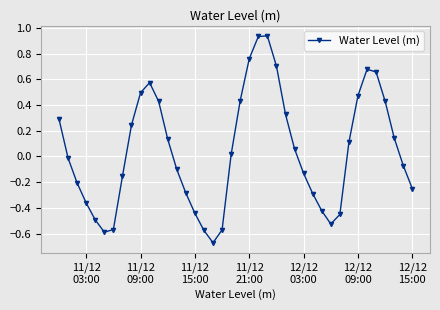

What is the difference between the maximum and minimum values?

1.6